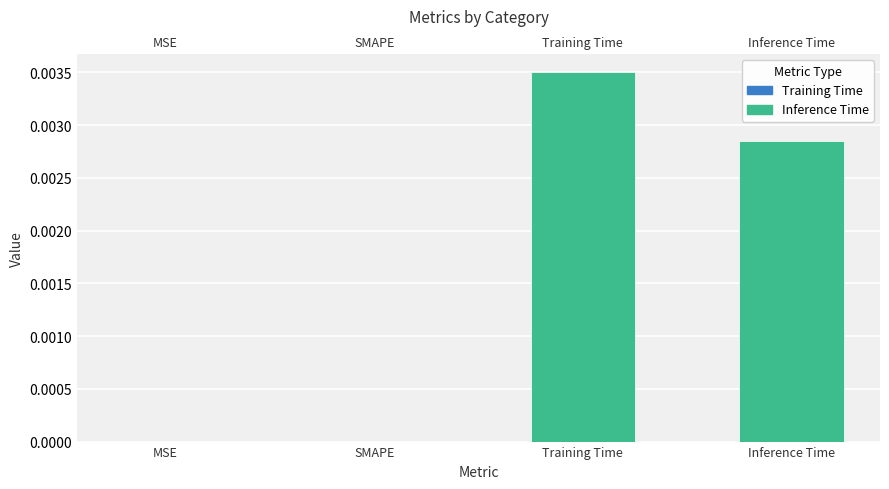

What position from the right is Training Time?

2